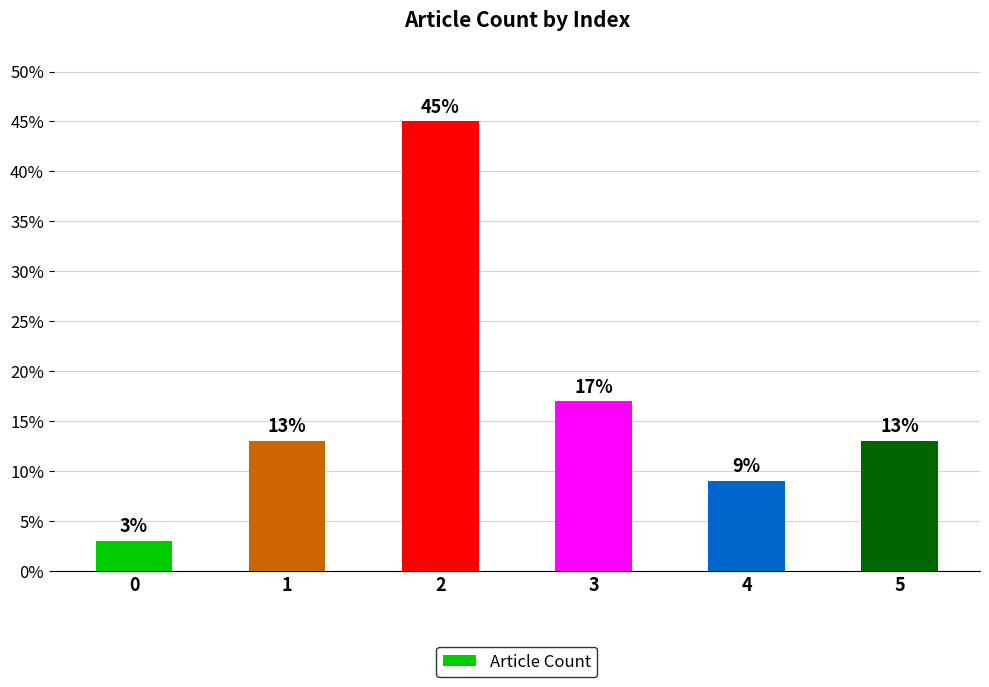

Does the chart contain any negative values?

No